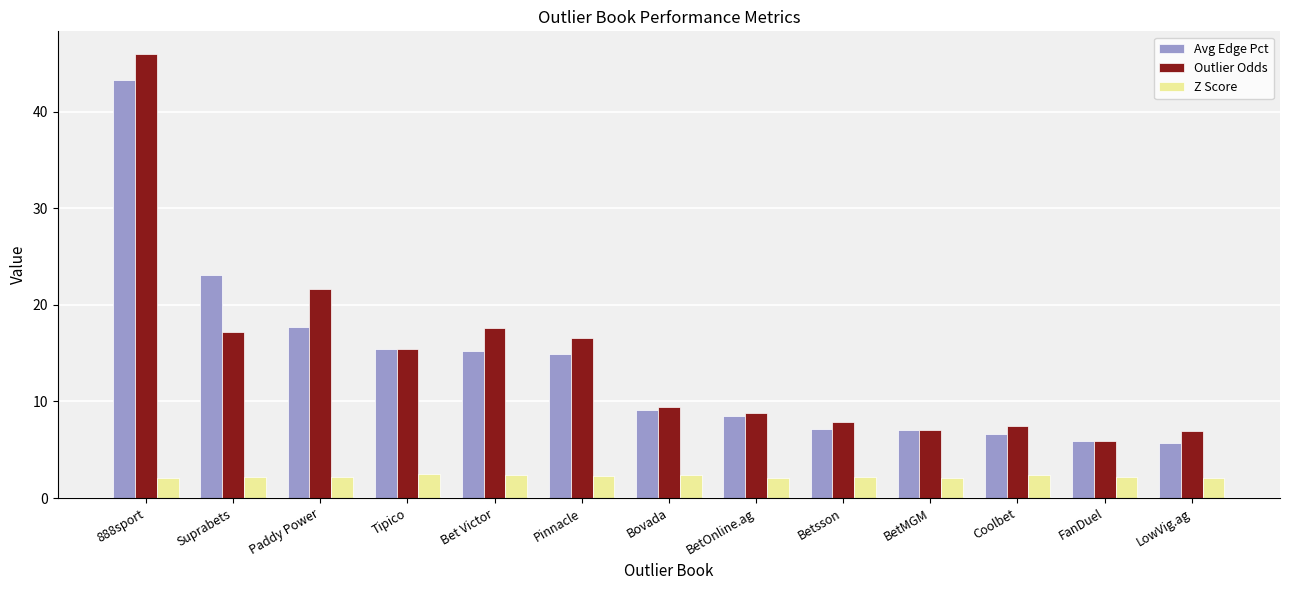

What is the difference between the Avg Edge Pct values at Paddy Power and FanDuel?

11.8